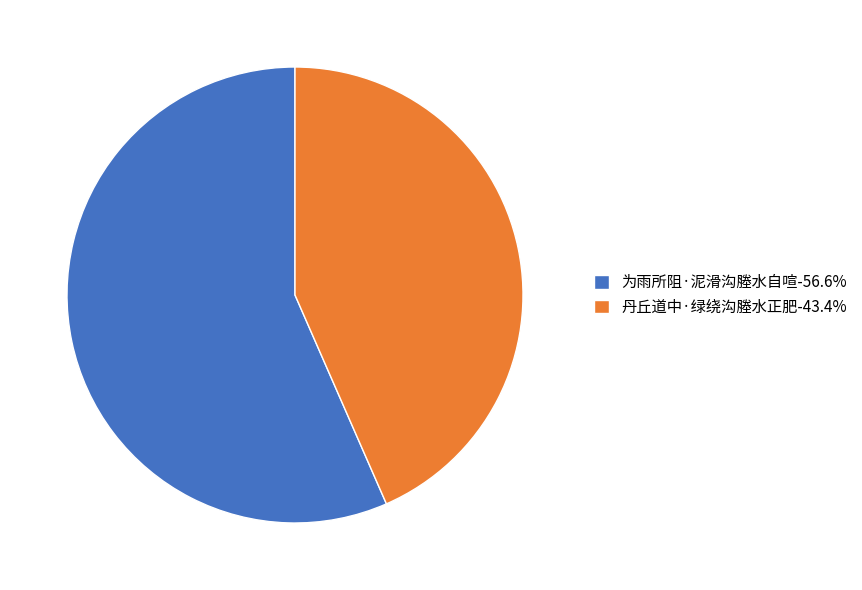

What is the ratio of the value at 丹丘道中·绿绕沟塍水正肥 to the value at 为雨所阻·泥滑沟塍水自喧?

0.8